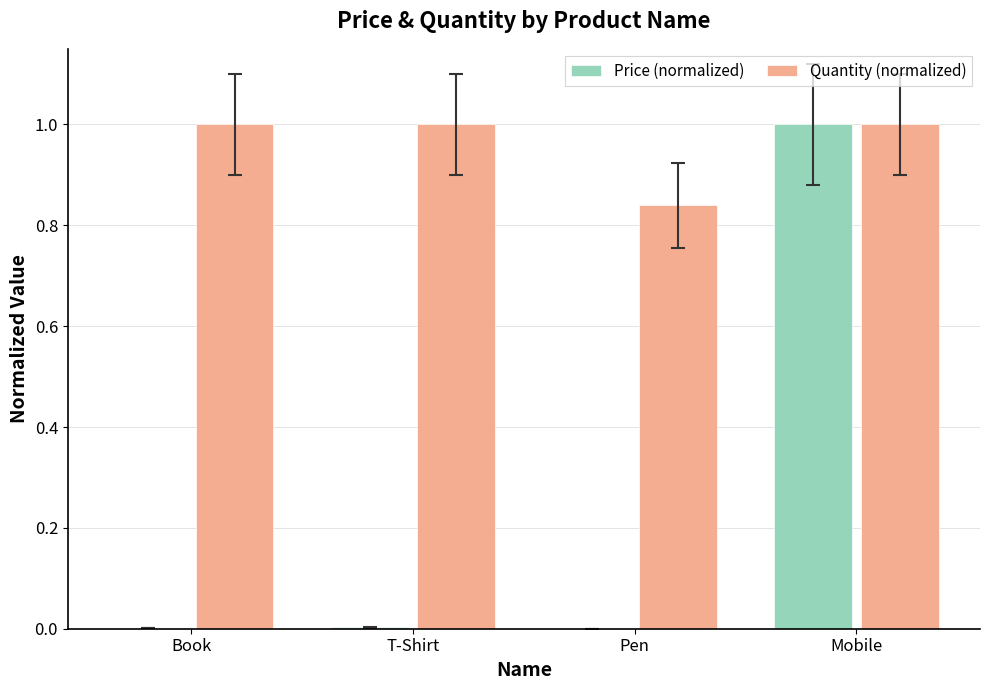

What is the total value across all series at Mobile?

2.0